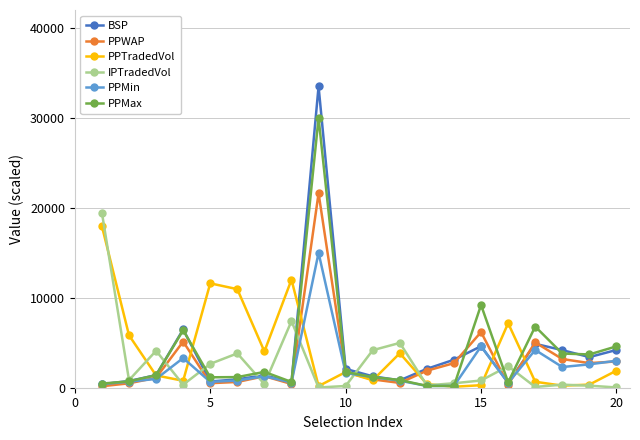

At how many categories does at least one series exceed 18783?

2